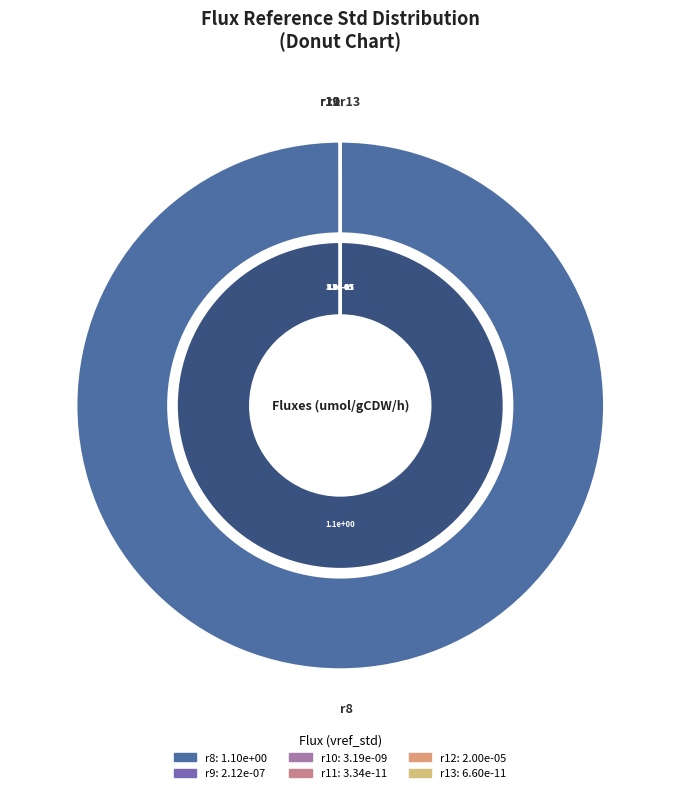

The r12 slice represents 0% of the pie. True or false?

True